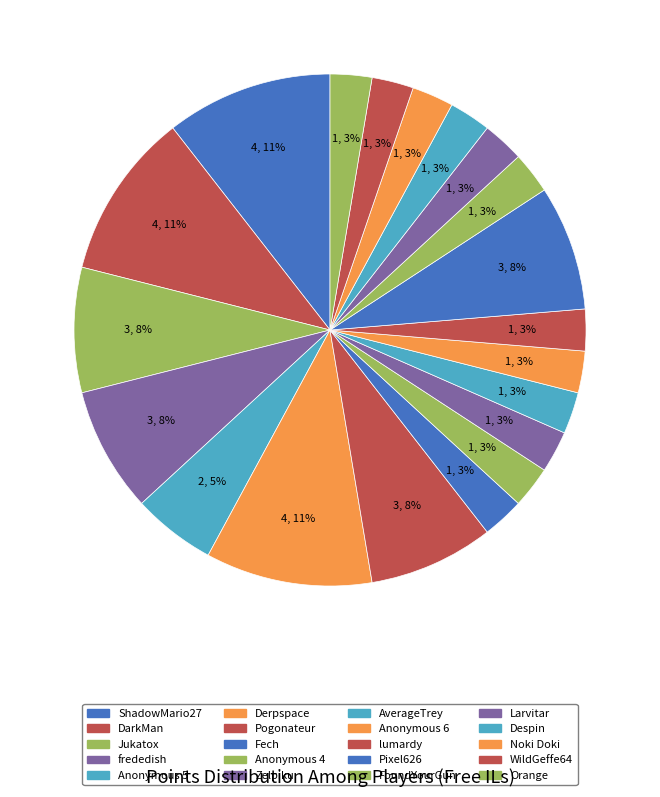

Does any single category account for the majority?

No